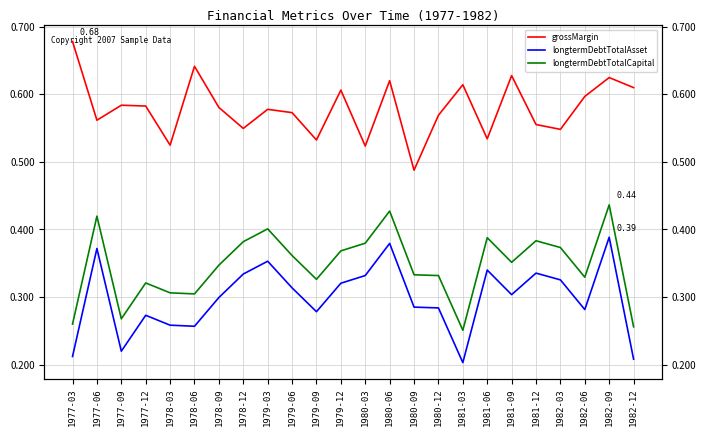

What position from the right is 1982-12?

1